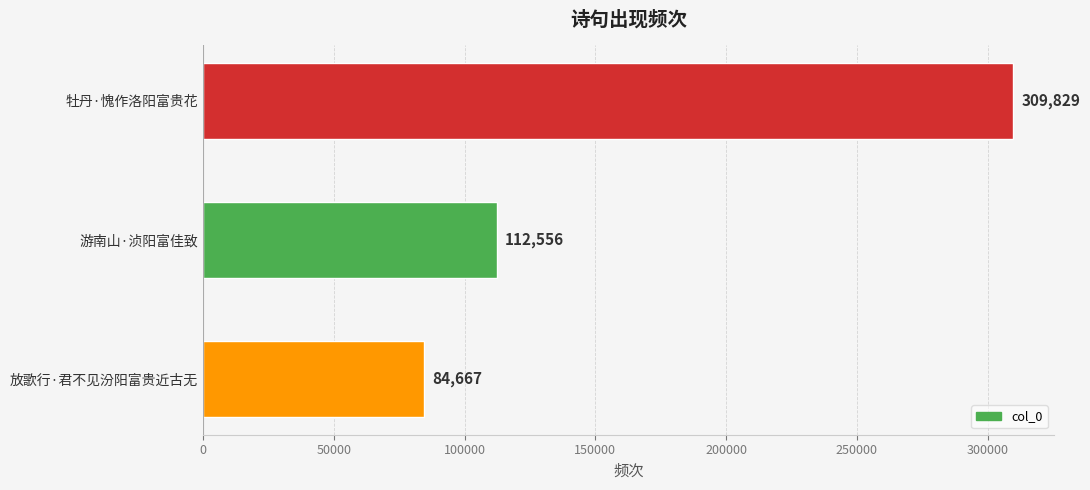

What is the maximum value shown in the chart?

309829